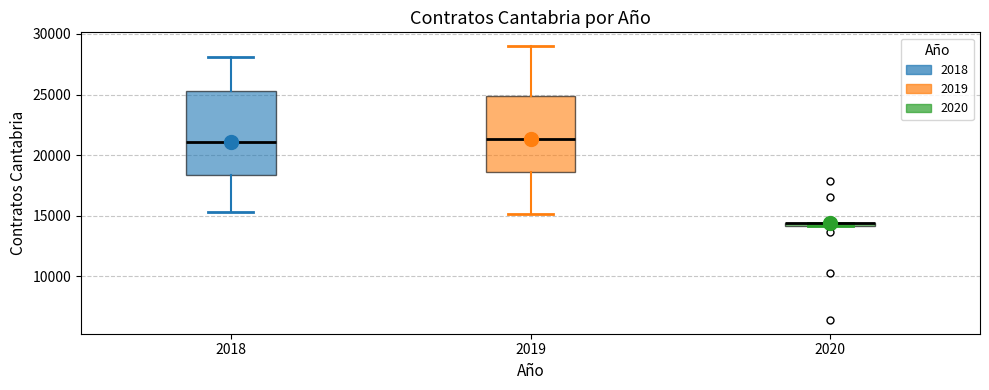

Which box is the tallest, from its lower edge to its upper edge?

2018